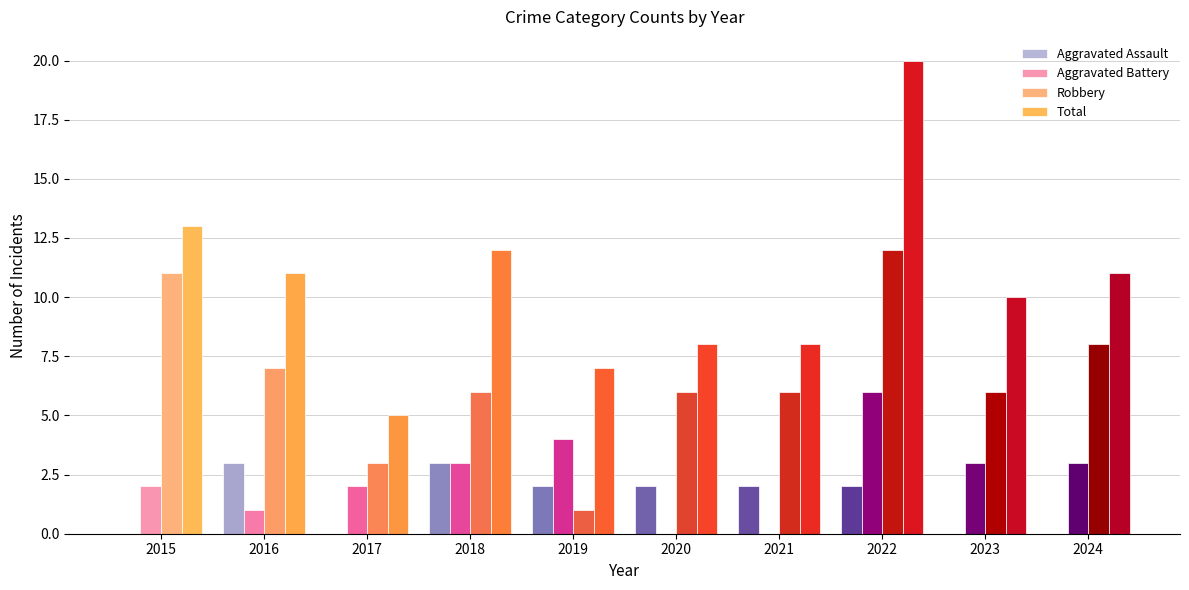

Count the Aggravated Assault values in the range 0 to 2.

8